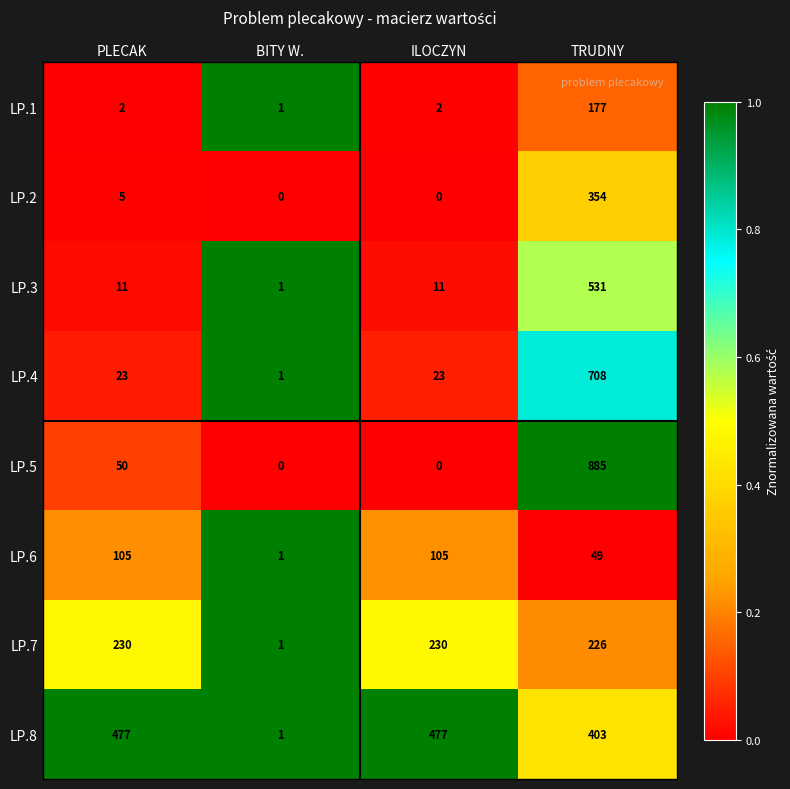

The LP.3 series shows 1 at BITY W.. True or false?

True